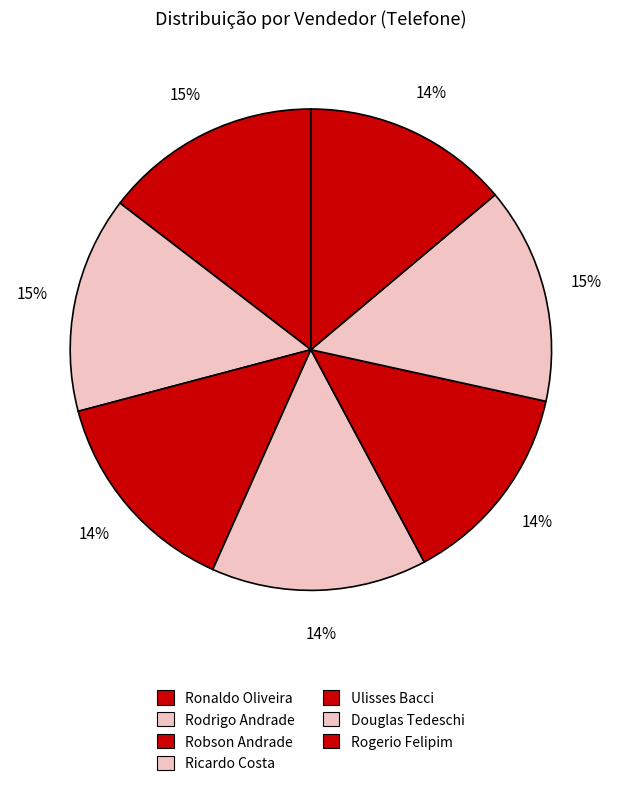

To the nearest percent, what is the combined percentage of Ulisses Bacci and Ronaldo Oliveira?

28%